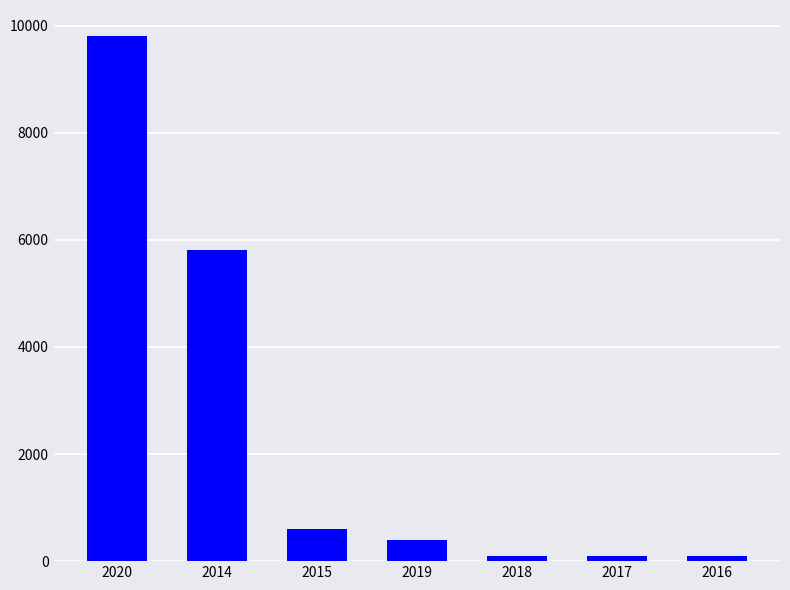

How many bars are there in total?

7